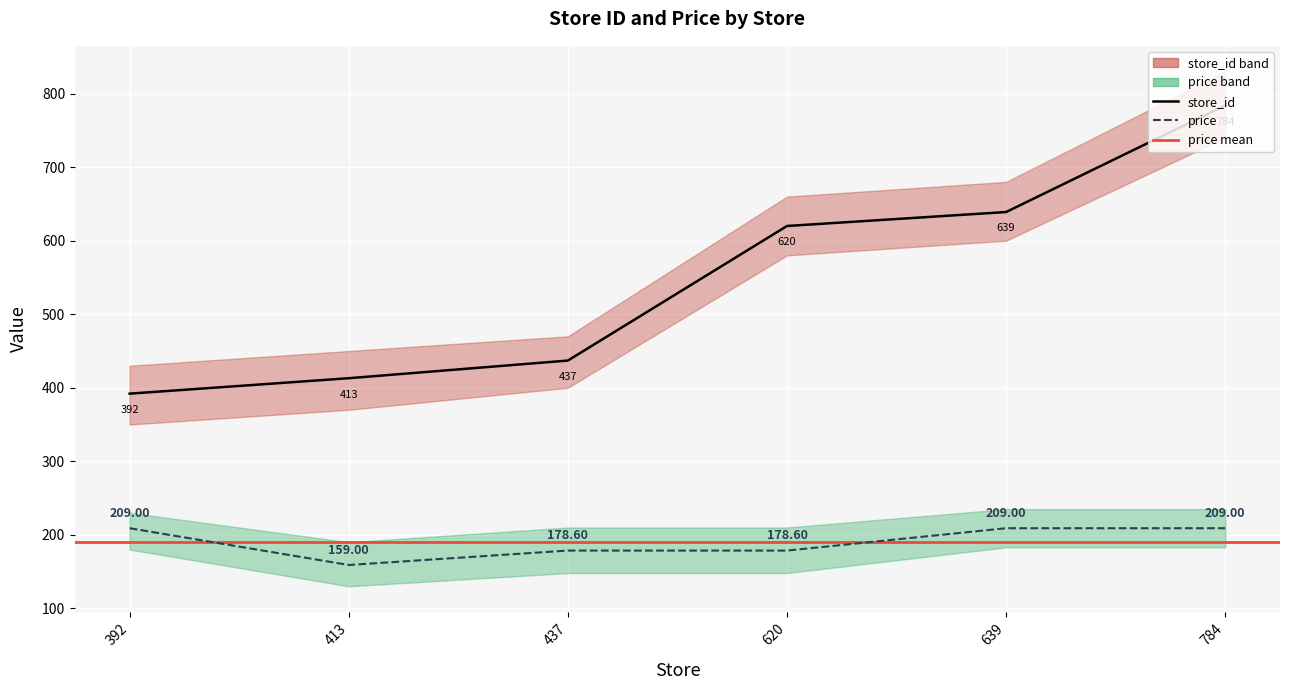

Which category has the lowest value across all series?

413